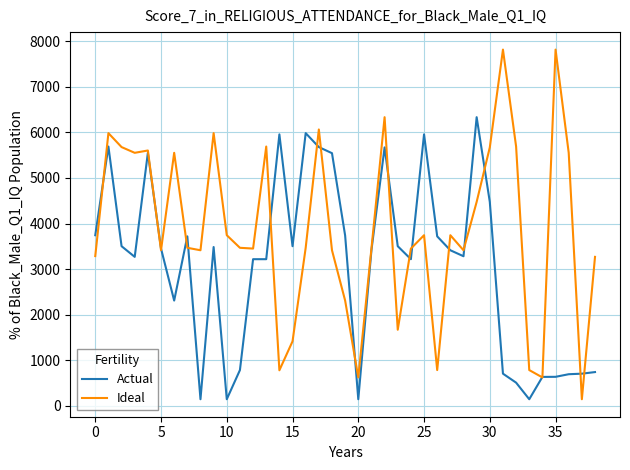

Does the chart display data point markers on the line(s)?

No